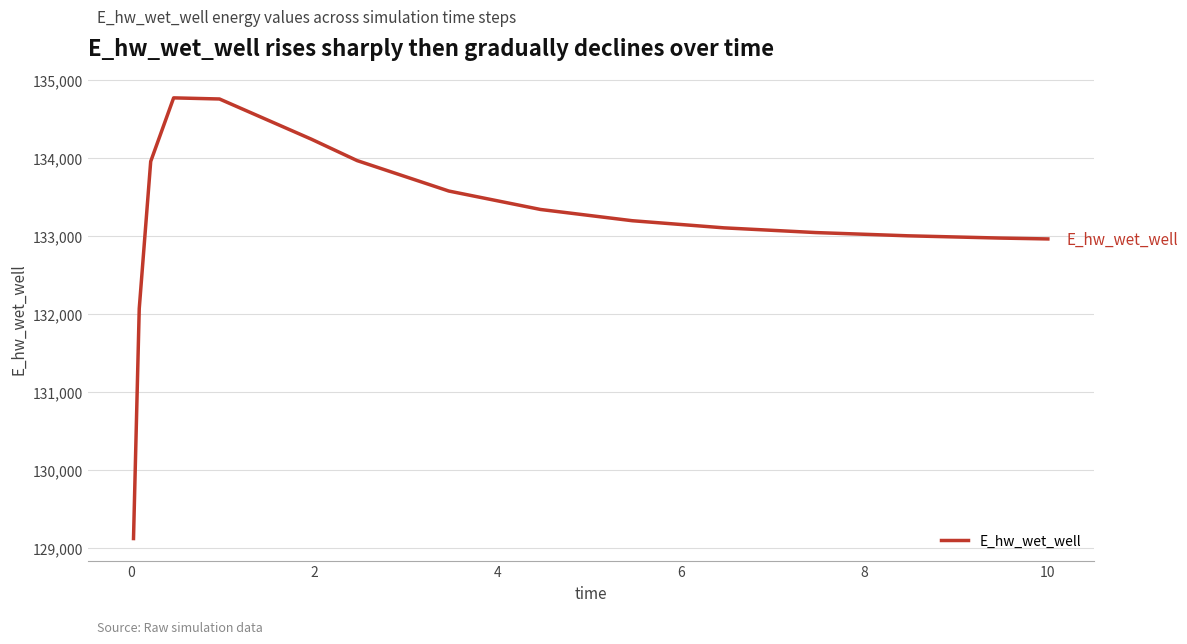

What is the smallest value displayed?

129123.7